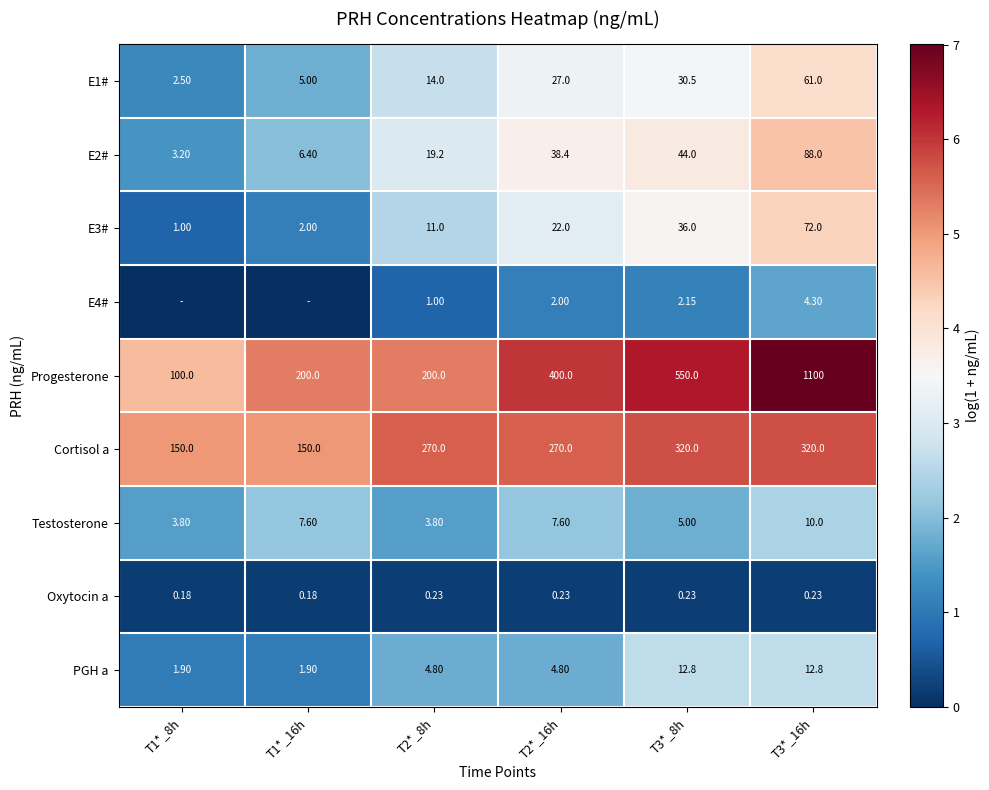

Is the value of E2# at T1*_16h greater than the value of Testosterone at T1*_8h?

Yes